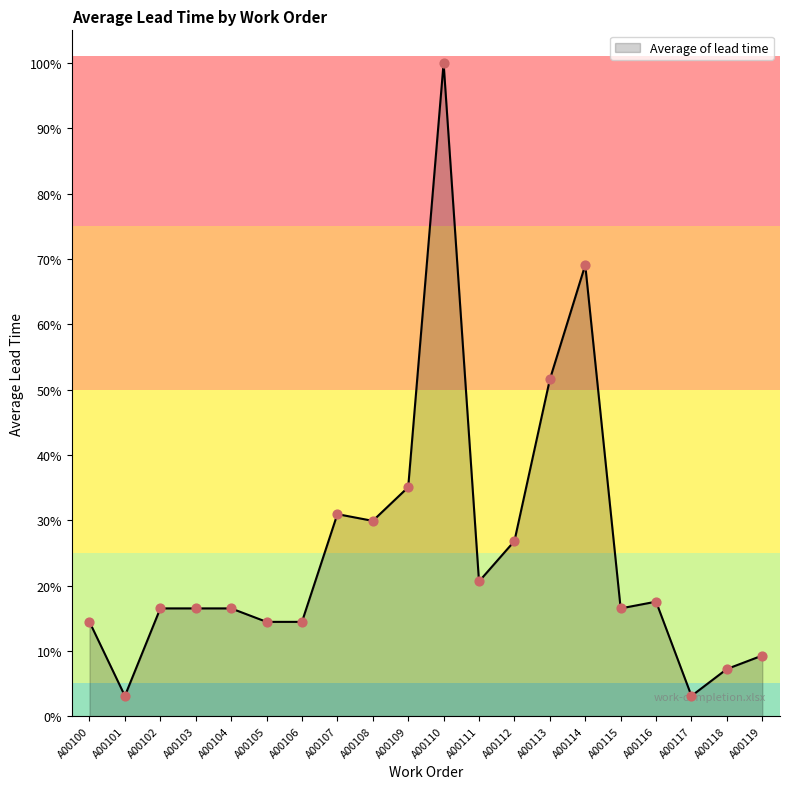

Is this an area chart (filled region under the line)?

Yes